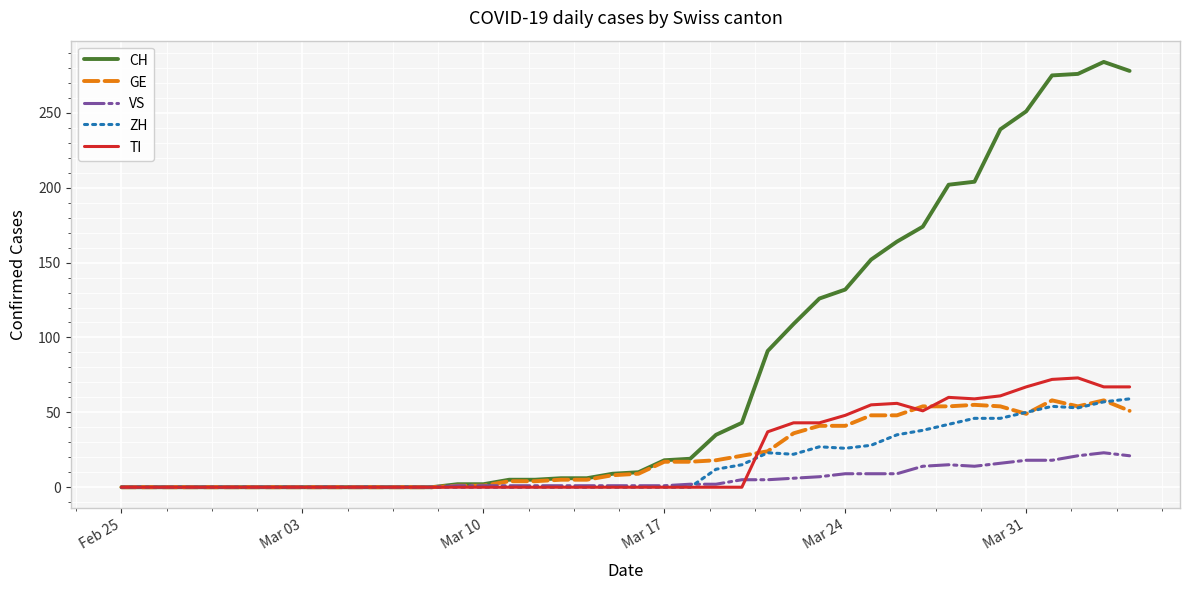

What is the greatest value displayed?

284